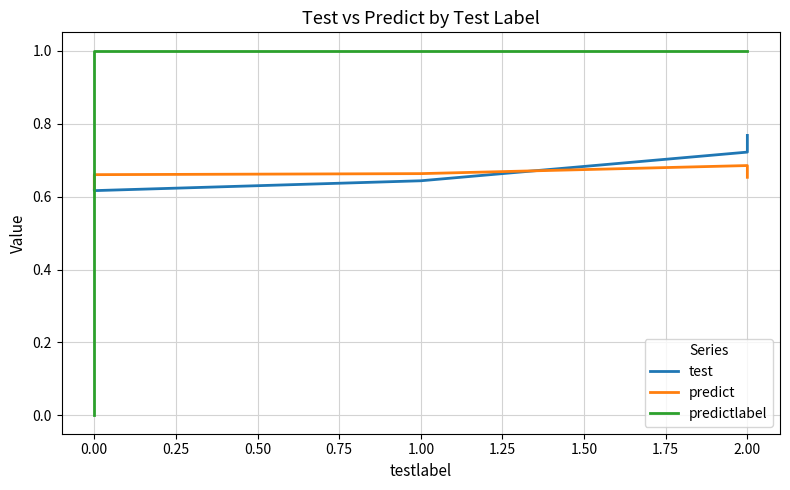

Between 2.00 and 1.00, which is larger?

2.00